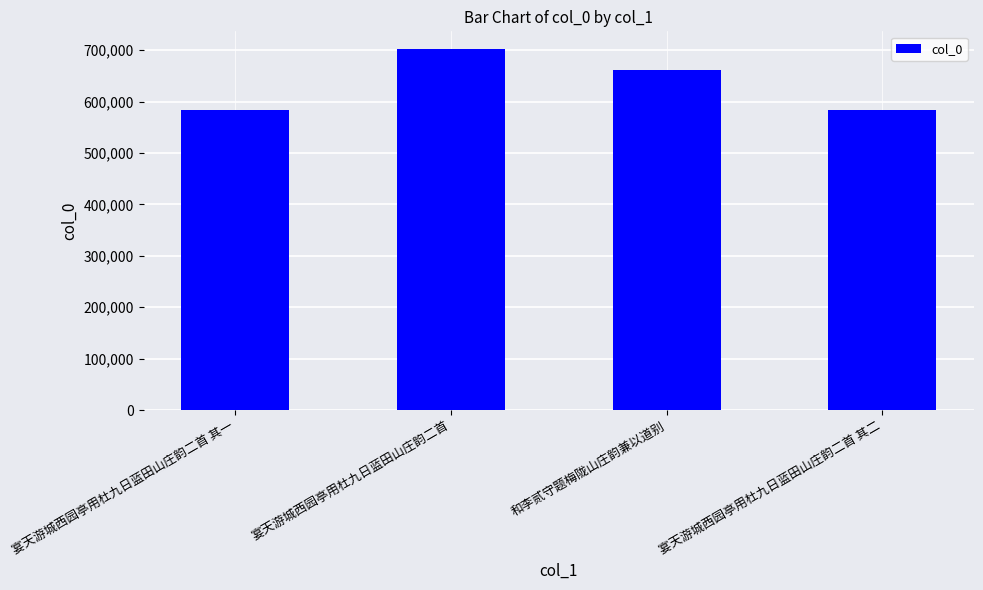

What is the difference between the second highest and minimum values?

77782